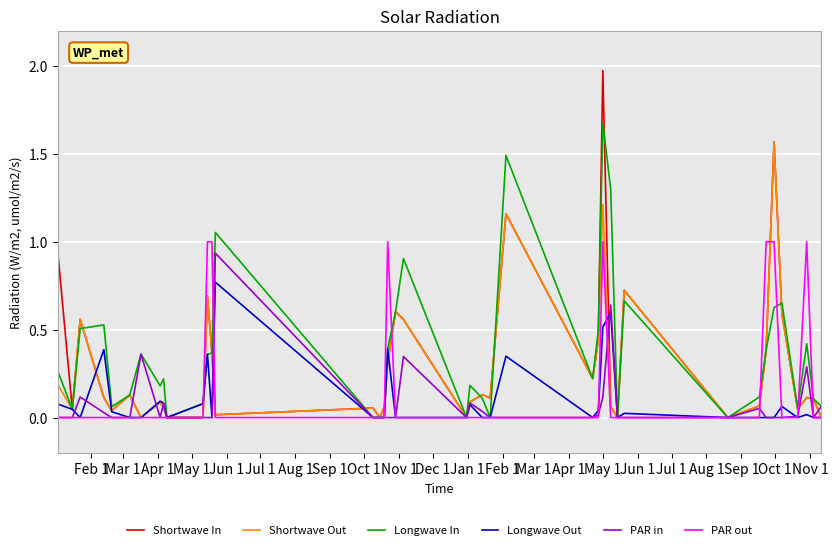

Which series has the widest spread of values?

Shortwave In